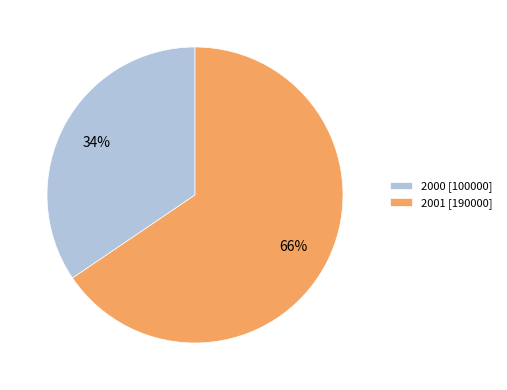

What percentage is the 2001 slice, to the nearest percent?

66%